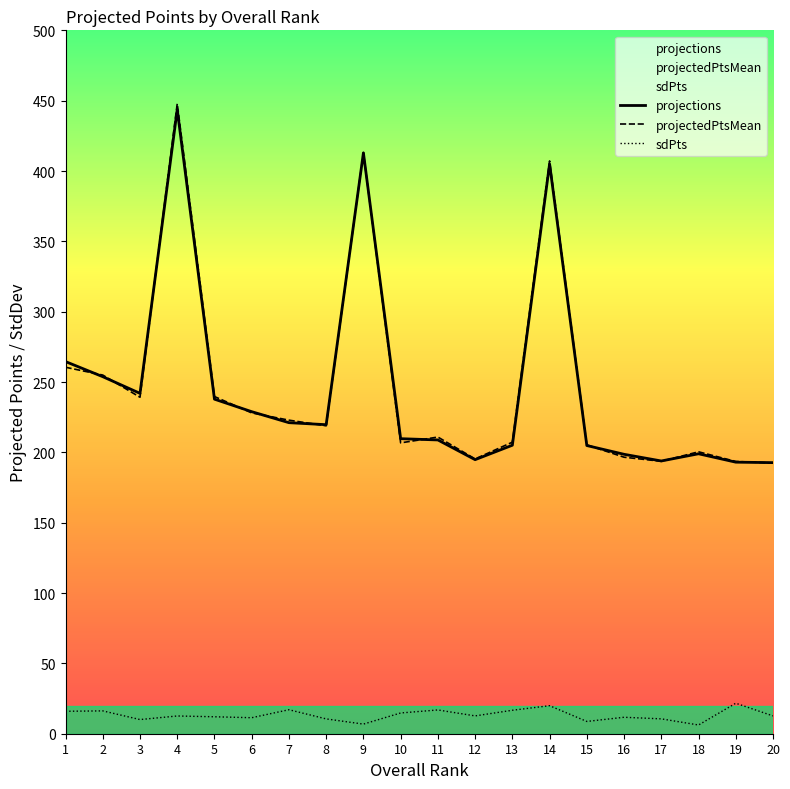

What is the average value of the projectedPtsMean series?

246.7